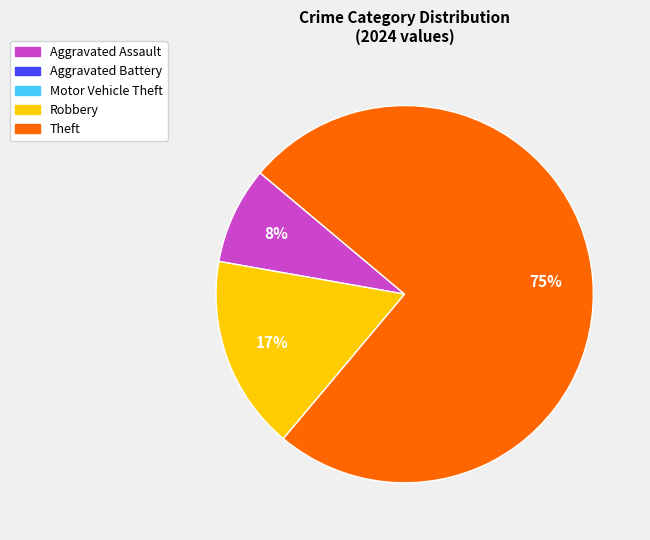

How many segments does this pie chart have?

3